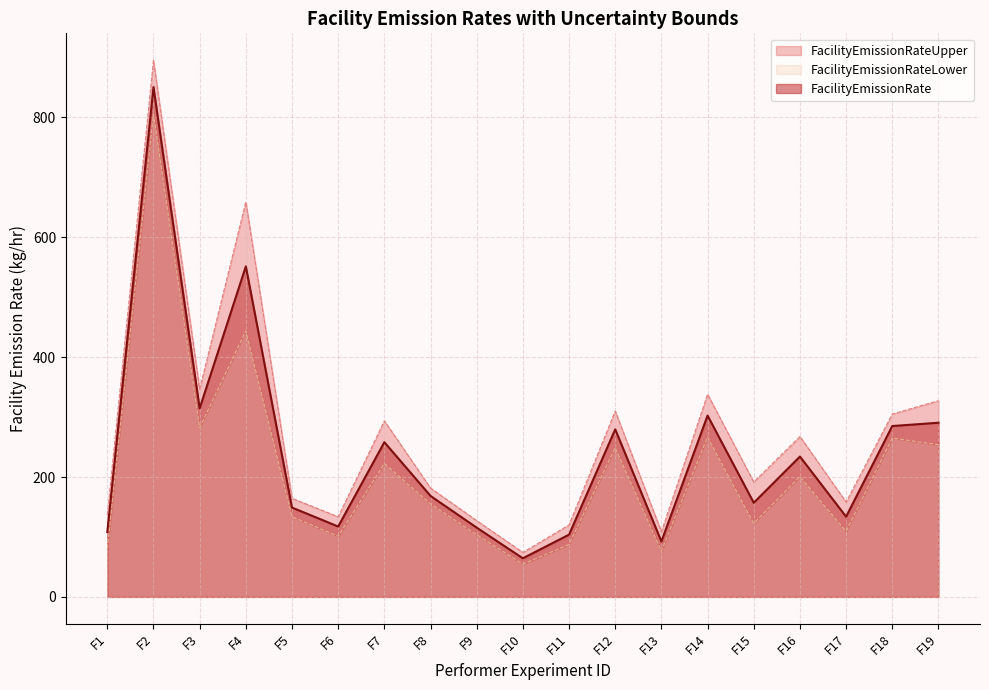

How many interior local peaks does the FacilityEmissionRateUpper series have?

6